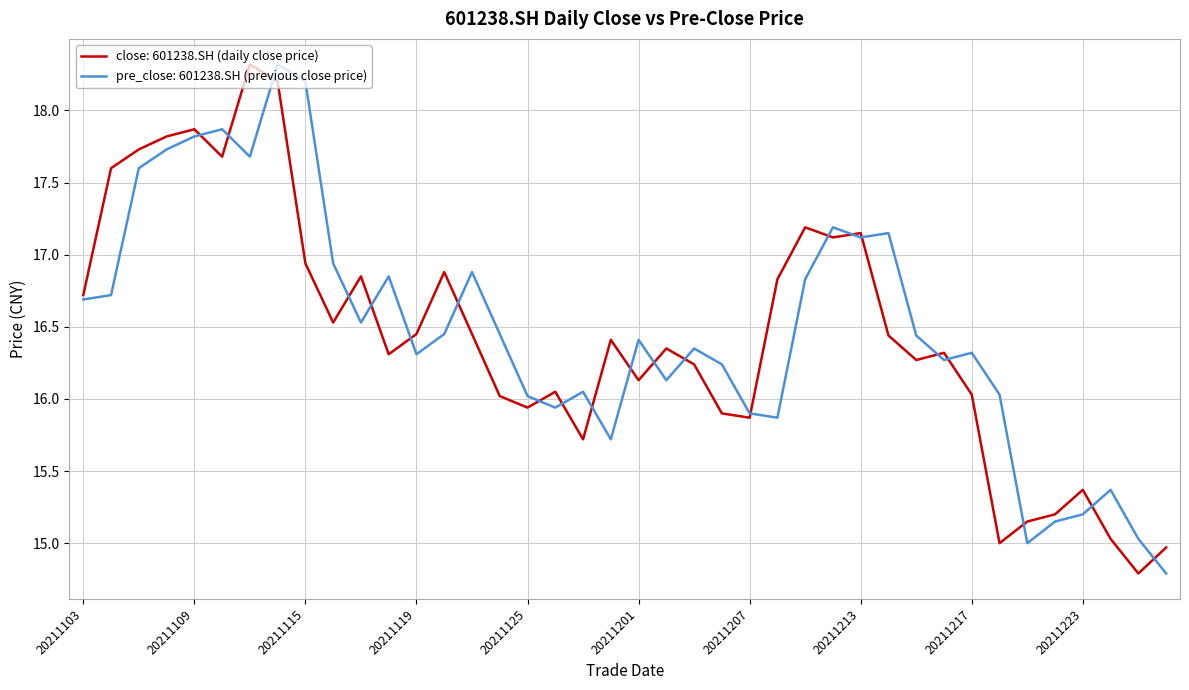

At how many categories does at least one series exceed 16?

33